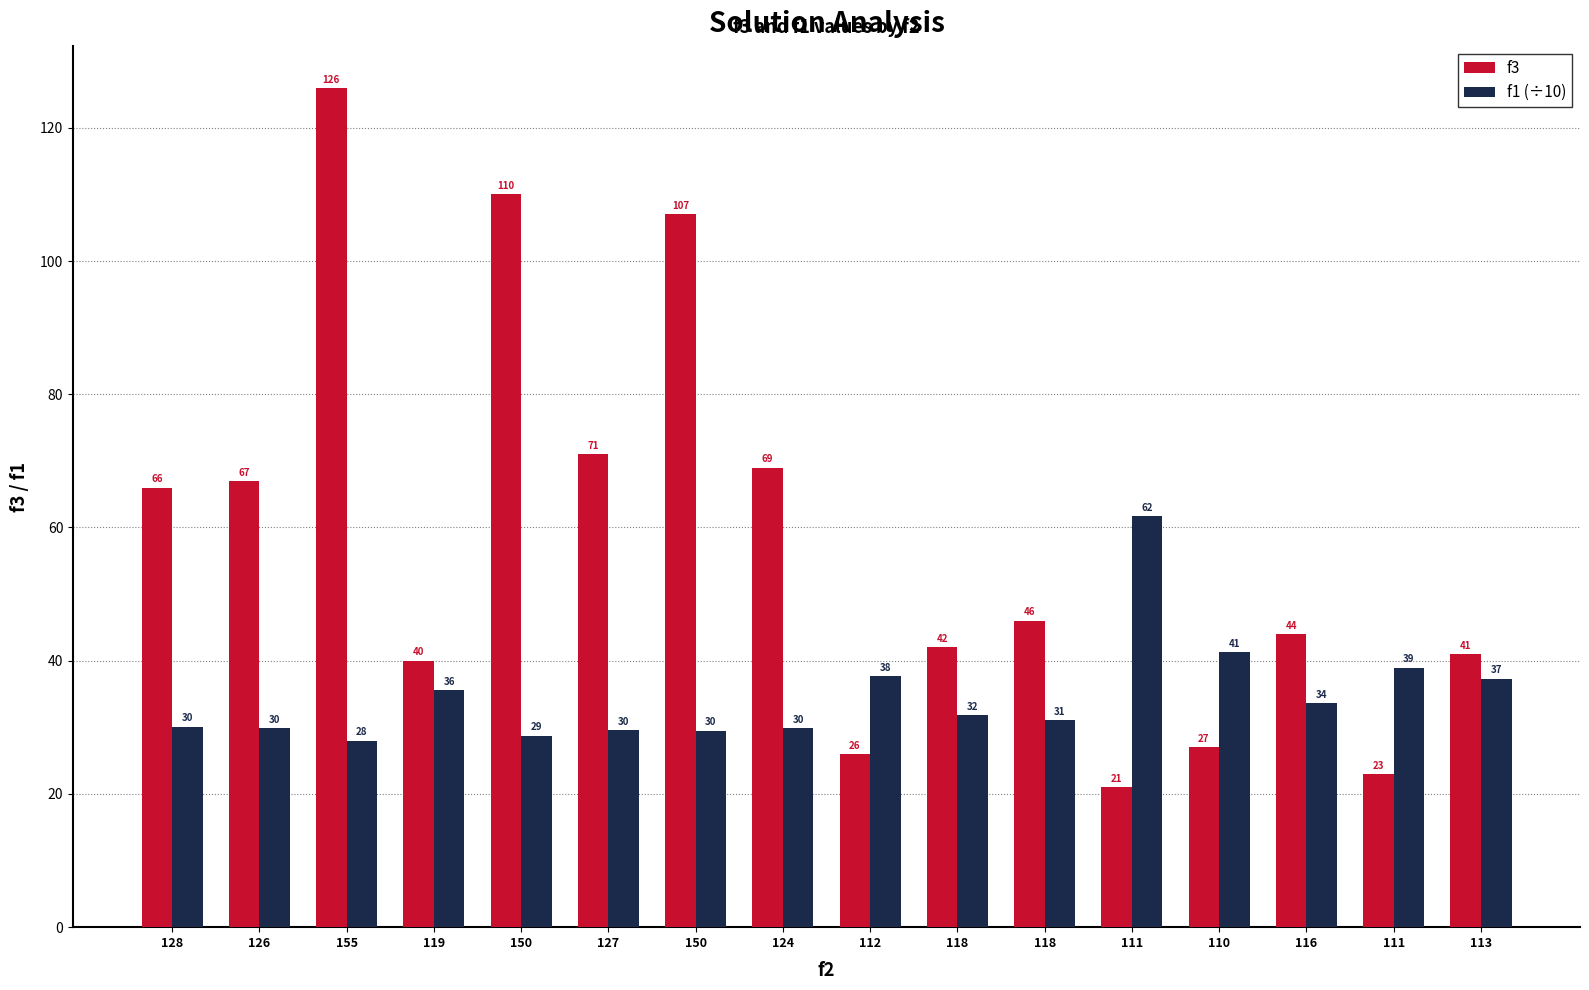

How many data points does each series have?

16